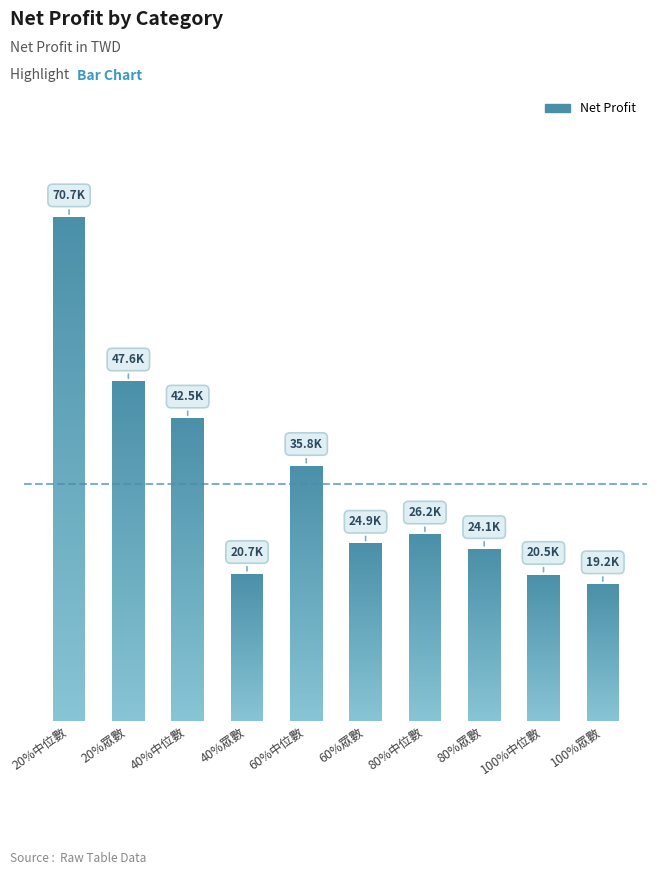

List the labels in order of value, largest first.

20%中位數, 20%眾數, 40%中位數, 60%中位數, 80%中位數, 60%眾數, 80%眾數, 40%眾數, 100%中位數, 100%眾數